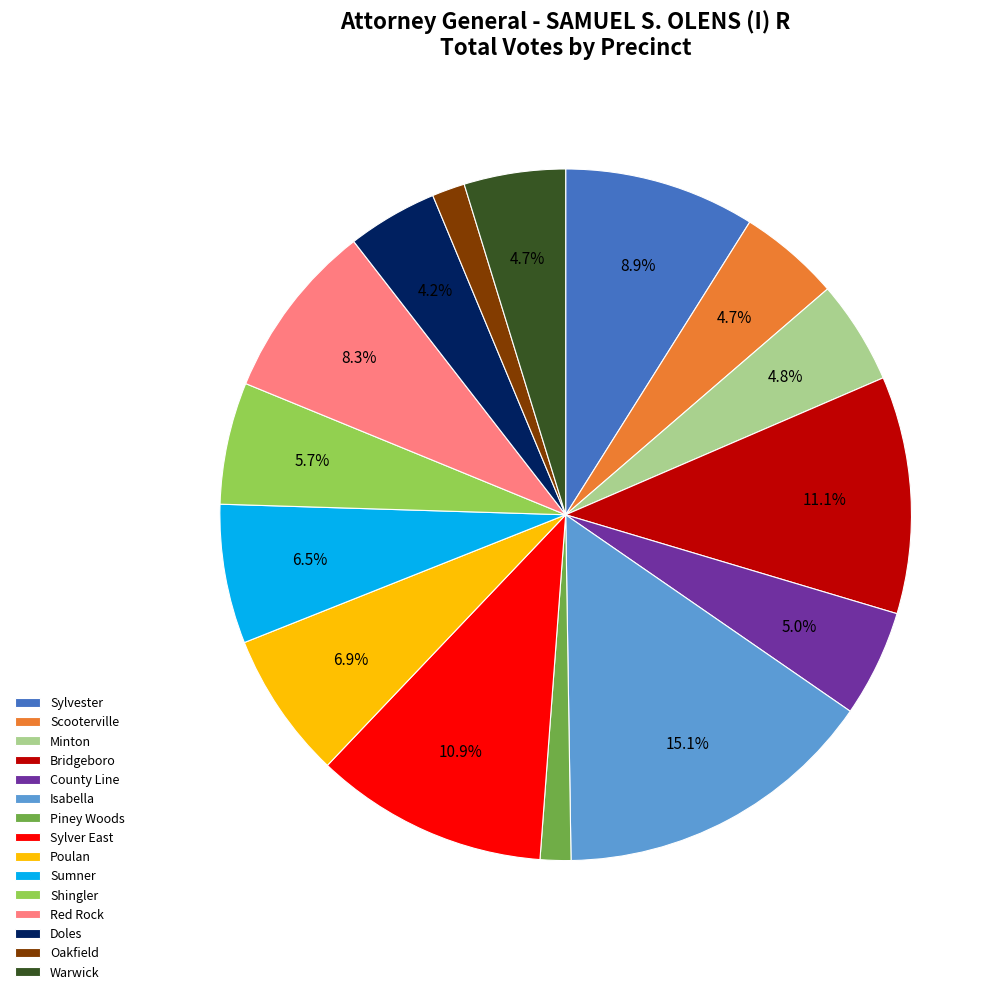

Is there any slice that represents more than half of the pie?

No